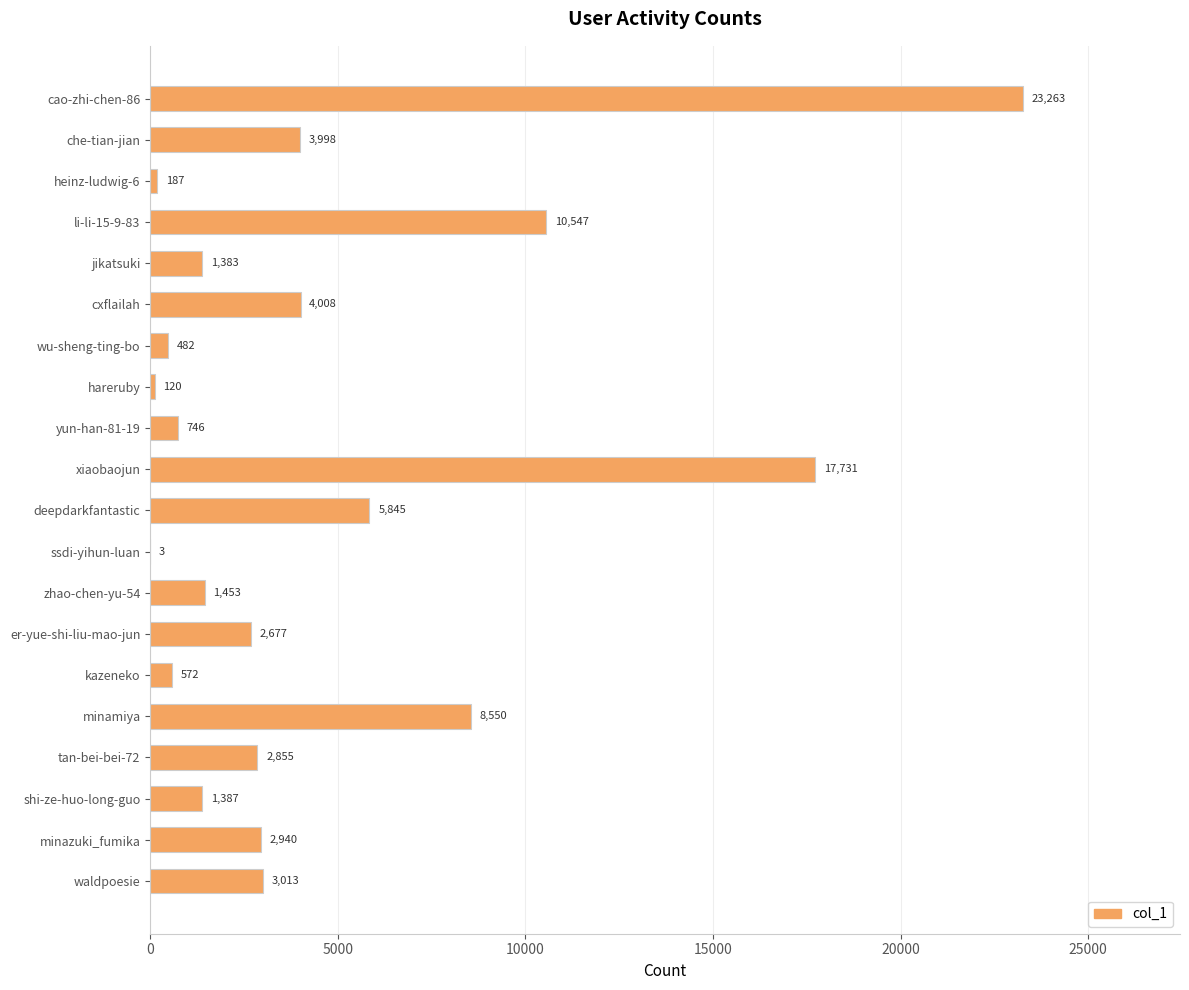

Count the number of data series in this chart.

1